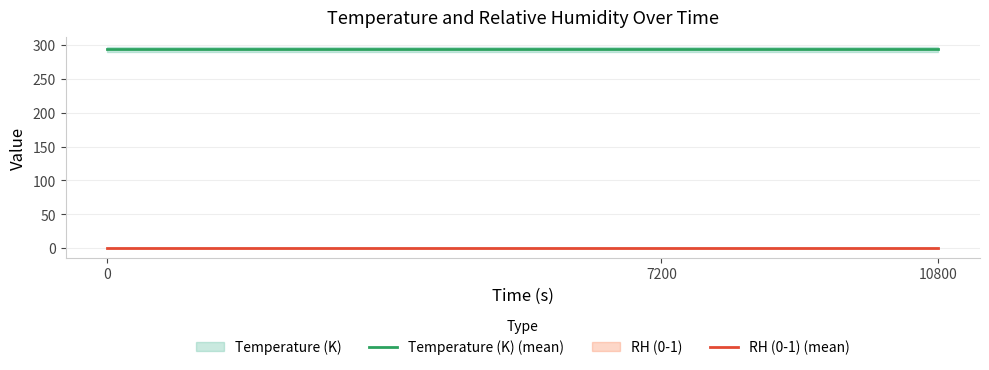

What value does the Temperature (K) (mean) series have at 10800?

293.1